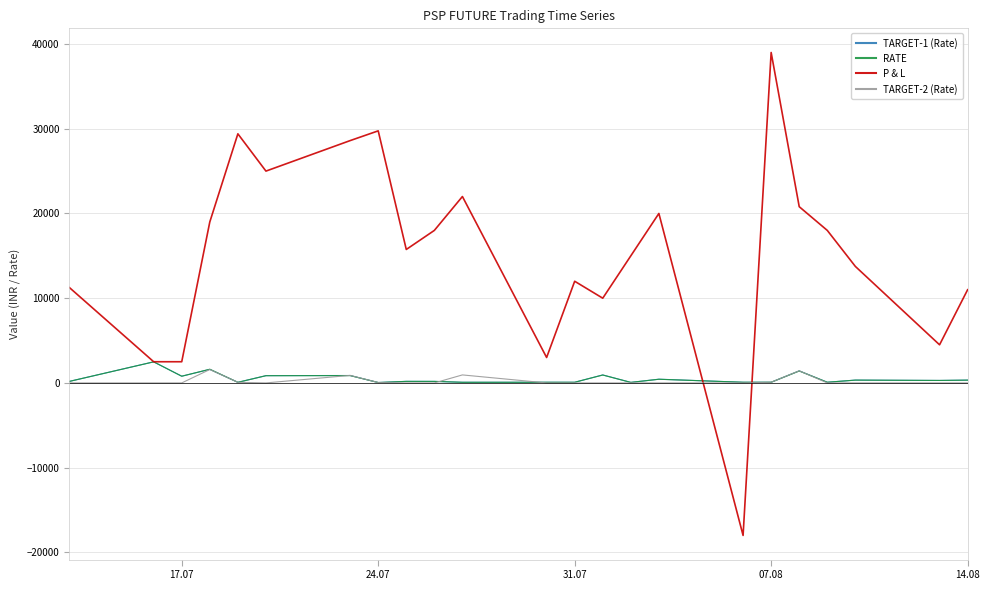

Which series has the largest total across all categories?

P & L